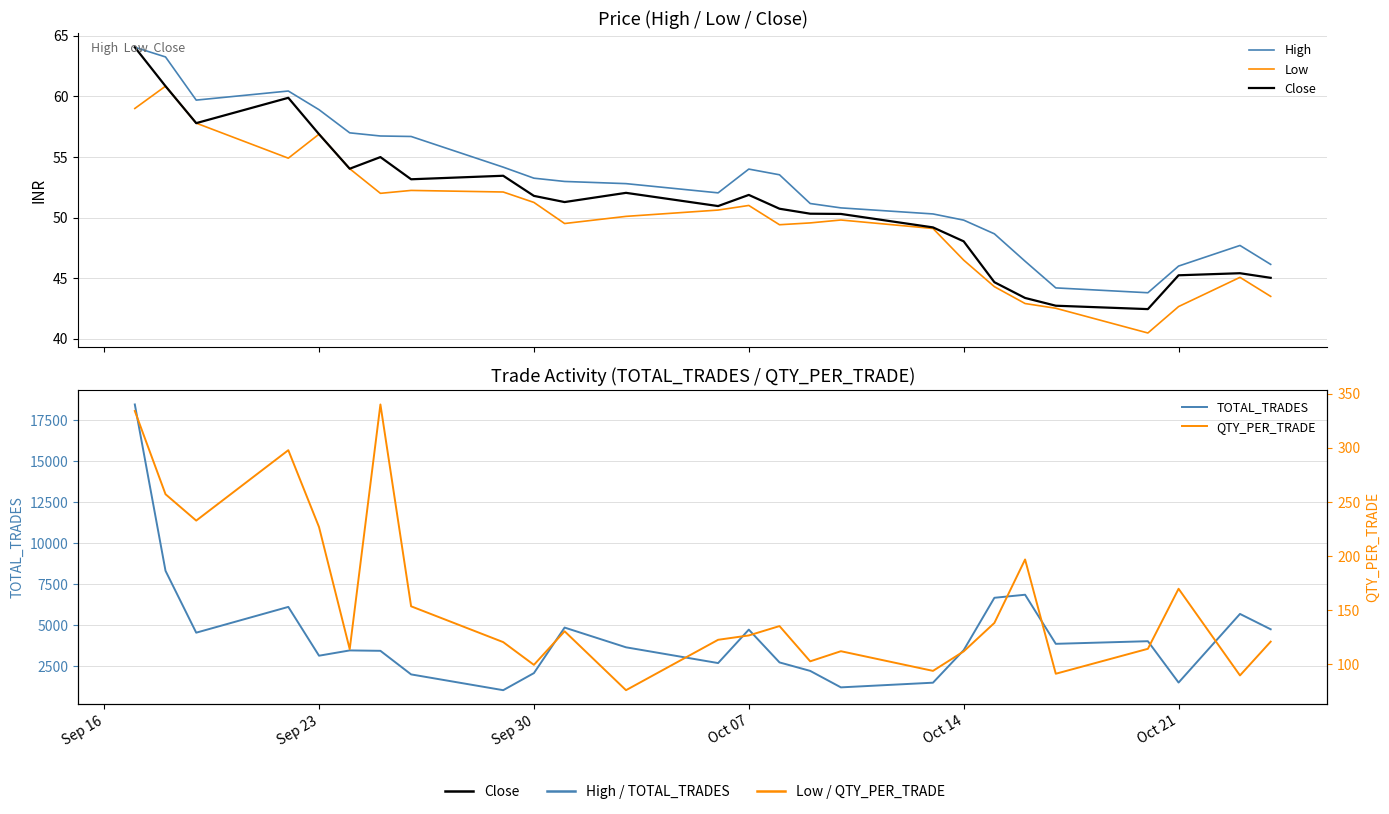

Reading left to right, extract all data points from this chart.

High: 64.0	63.2	59.7	60.4	58.9	57.0	56.7	56.7	54.2	53.2	53.0	52.8	52.0	54.0	53.5	51.2	50.8	50.3	49.8	48.7	46.4	44.2	43.8	46.0	47.7	46.1
Low: 59.0	60.8	57.8	54.9	56.9	54.0	52.0	52.2	52.1	51.2	49.5	50.1	50.6	51.0	49.4	49.6	49.8	49.1	46.5	44.3	42.9	42.5	40.5	42.7	45.1	43.5
Close: 64.0	60.8	57.8	59.9	56.9	54.0	55.0	53.2	53.5	51.8	51.3	52.0	51.0	51.9	50.7	50.3	50.3	49.2	48.0	44.7	43.4	42.7	42.5	45.2	45.4	45.0
TOTAL_TRADES: 18464.0	8322.0	4551.0	6122.0	3147.0	3469.0	3445.0	2007.0	1045.0	2086.0	4862.0	3659.0	2698.0	4737.0	2738.0	2221.0	1217.0	1502.0	3485.0	6678.0	6864.0	3871.0	4031.0	1510.0	5694.0	4758.0
QTY_PER_TRADE: 334.1	257.1	232.8	297.8	226.9	114.0	340.1	153.6	120.5	99.5	130.6	76.1	122.7	126.7	135.4	102.8	112.1	94.0	112.0	138.3	196.9	91.3	114.4	169.8	89.8	121.0